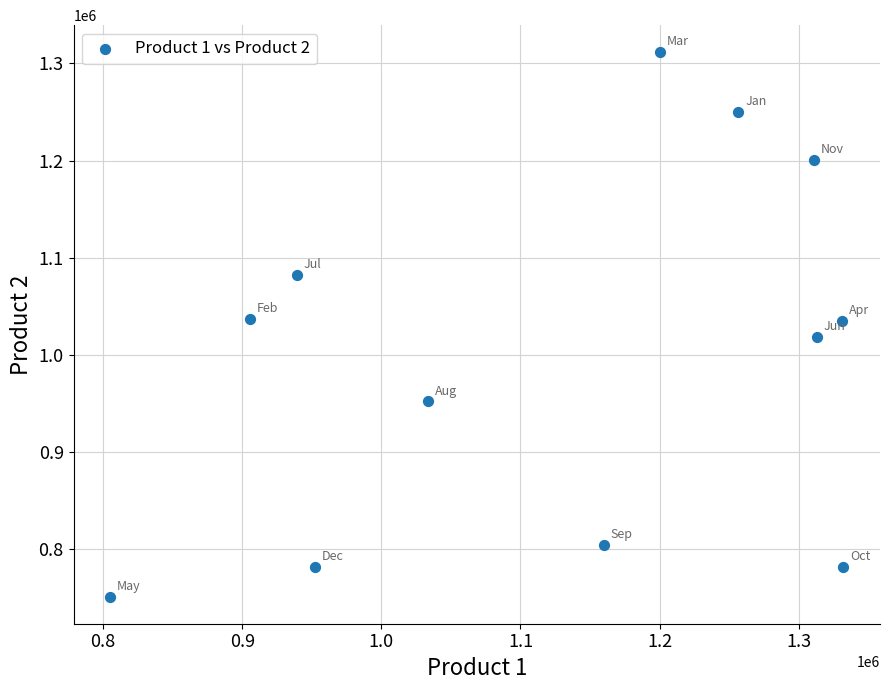

What is the average X value?

1128312